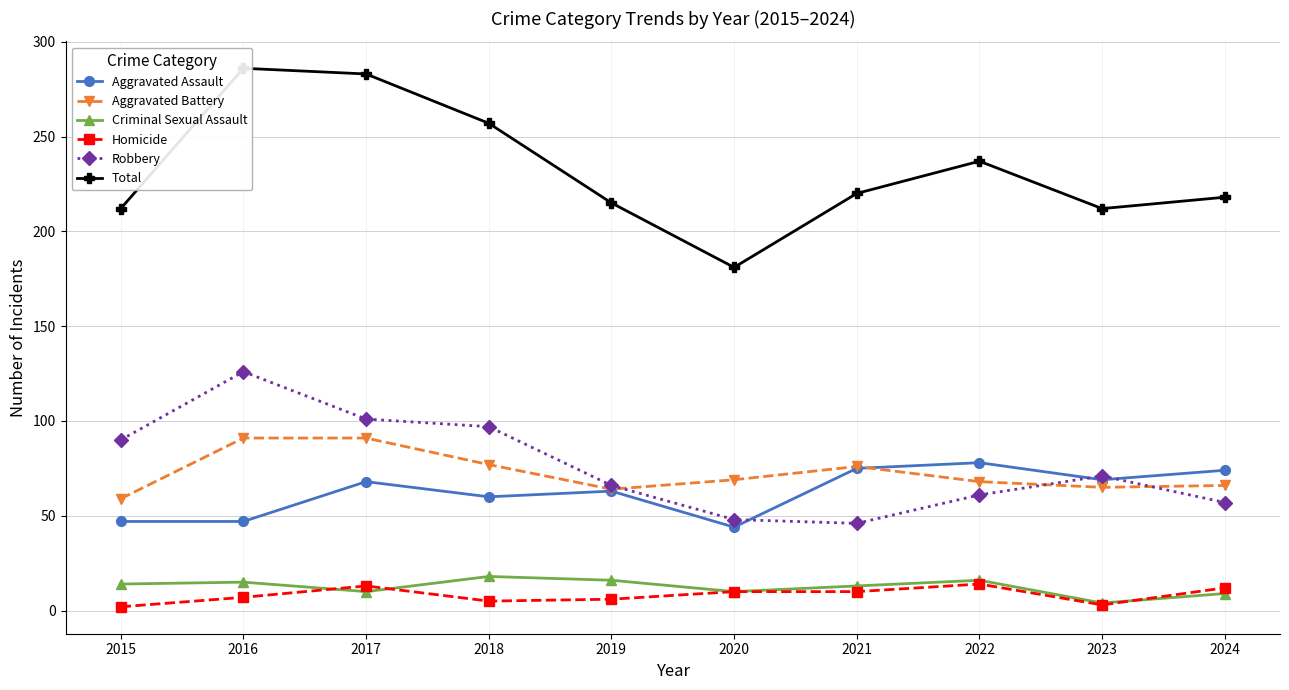

Reading right to left, what are all the values shown in this chart?

Aggravated Assault: 74	69	78	75	44	63	60	68	47	47
Aggravated Battery: 66	65	68	76	69	64	77	91	91	59
Criminal Sexual Assault: 9	4	16	13	10	16	18	10	15	14
Homicide: 12	3	14	10	10	6	5	13	7	2
Robbery: 57	71	61	46	48	66	97	101	126	90
Total: 218	212	237	220	181	215	257	283	286	212